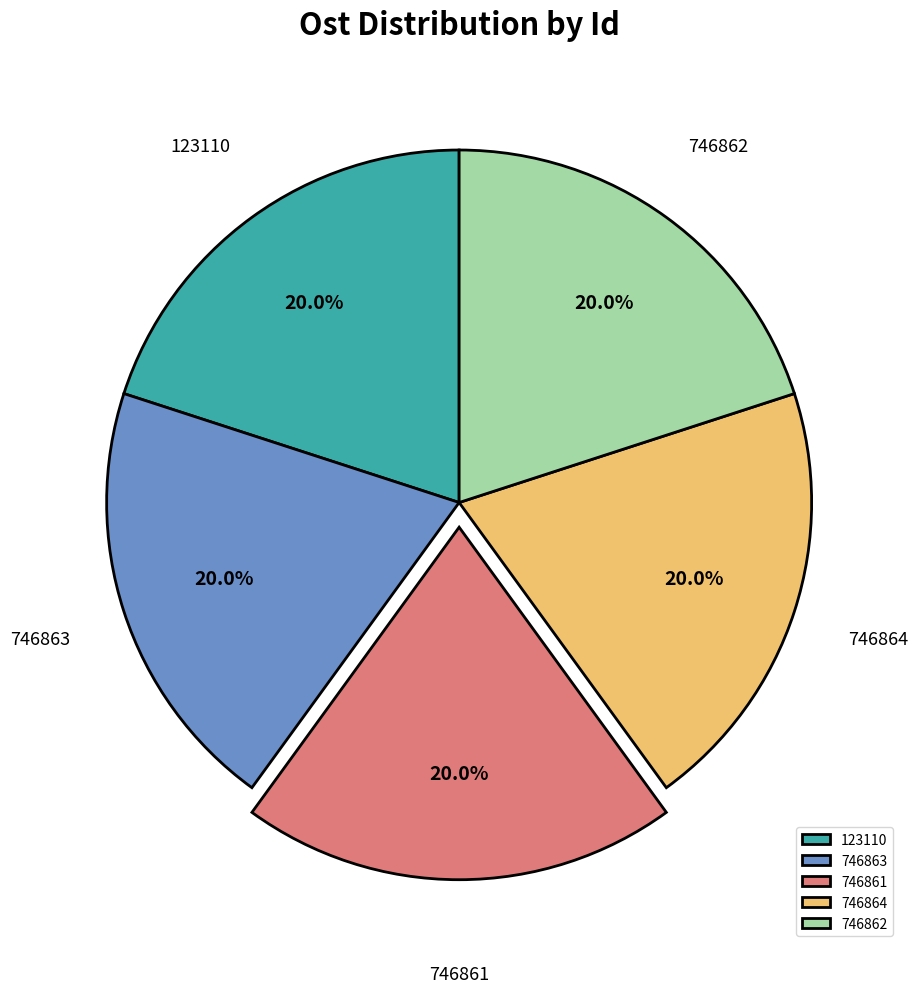

What percentage is the 746863 slice, to the nearest percent?

20%